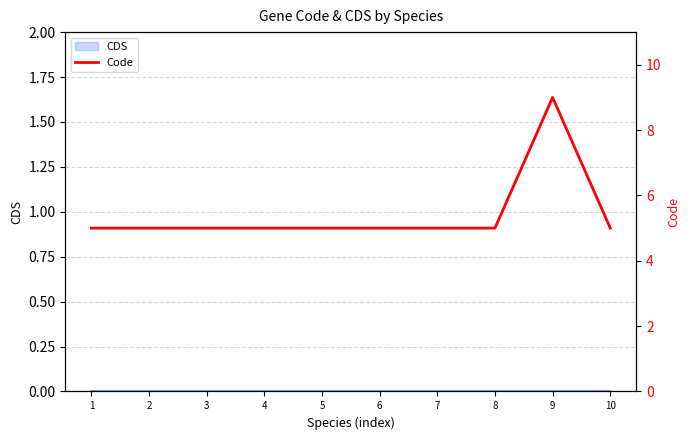

Reading left to right, extract all data points from this chart.

1=5	2=5	3=5	4=5	5=5	6=5	7=5	8=5	9=9	10=5